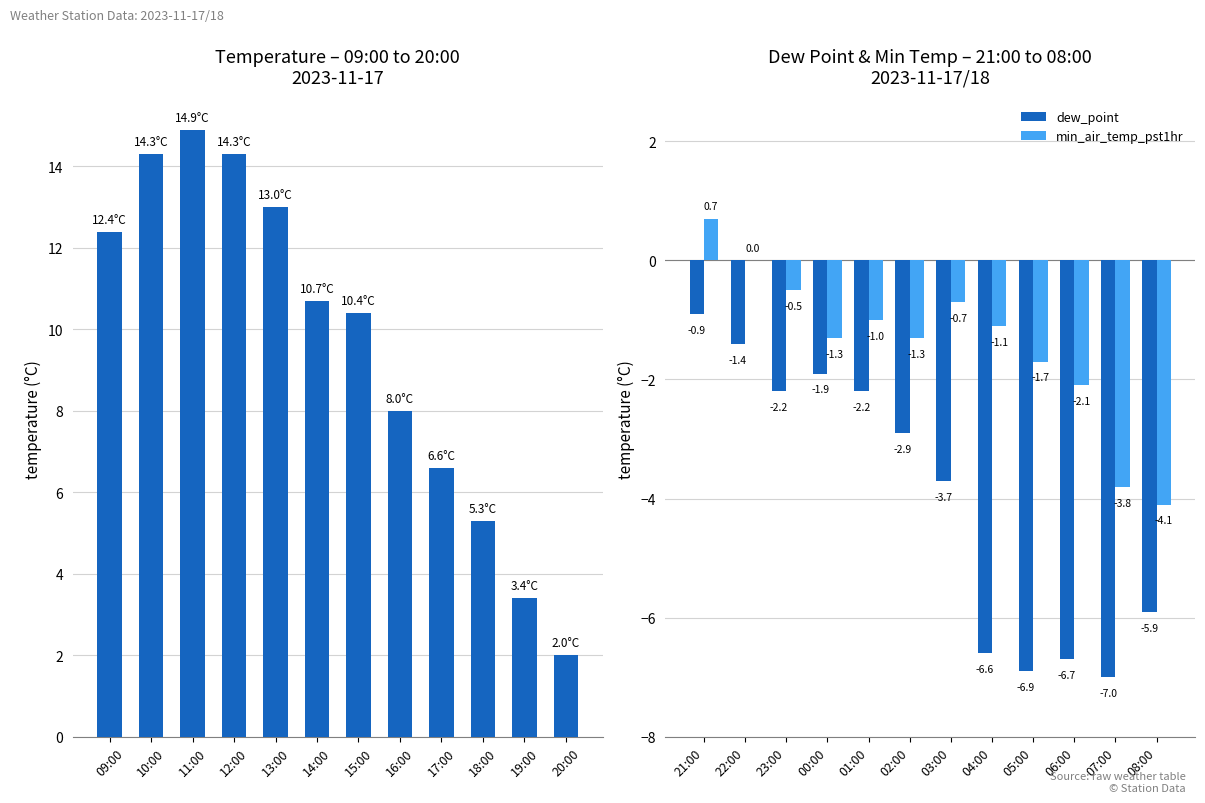

Where is dew_point nearest to the value -3?

02:00